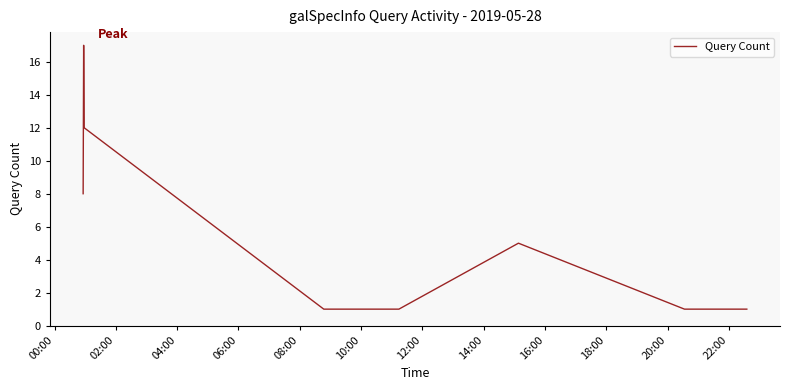

What is the difference between the maximum and minimum values?

16